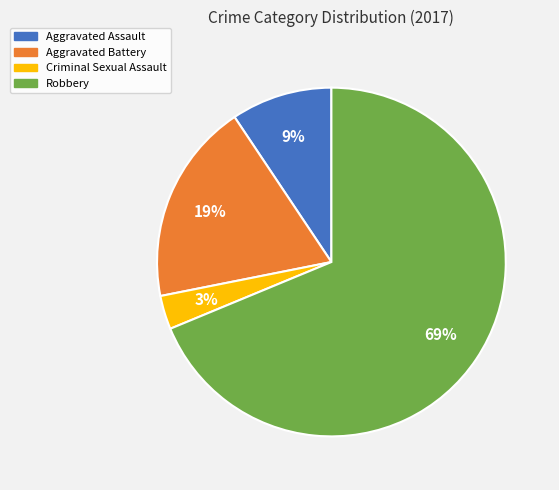

How many segments does this pie chart have?

4